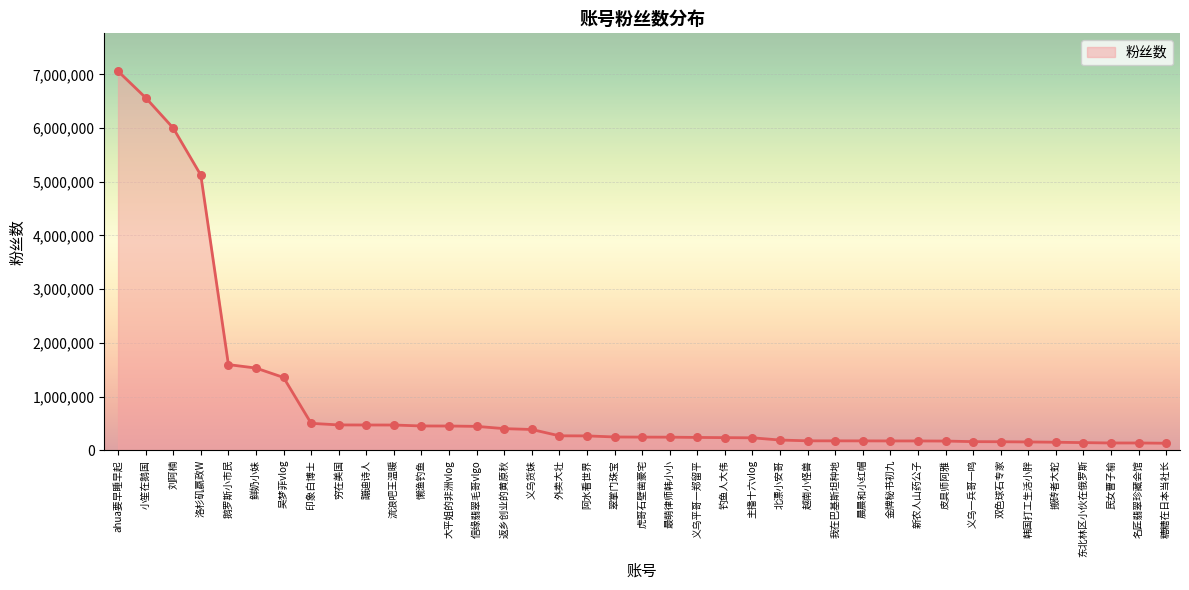

What is the change in value from 懒渔钓鱼 to 虎哥石壁凿豪宅?

-207666